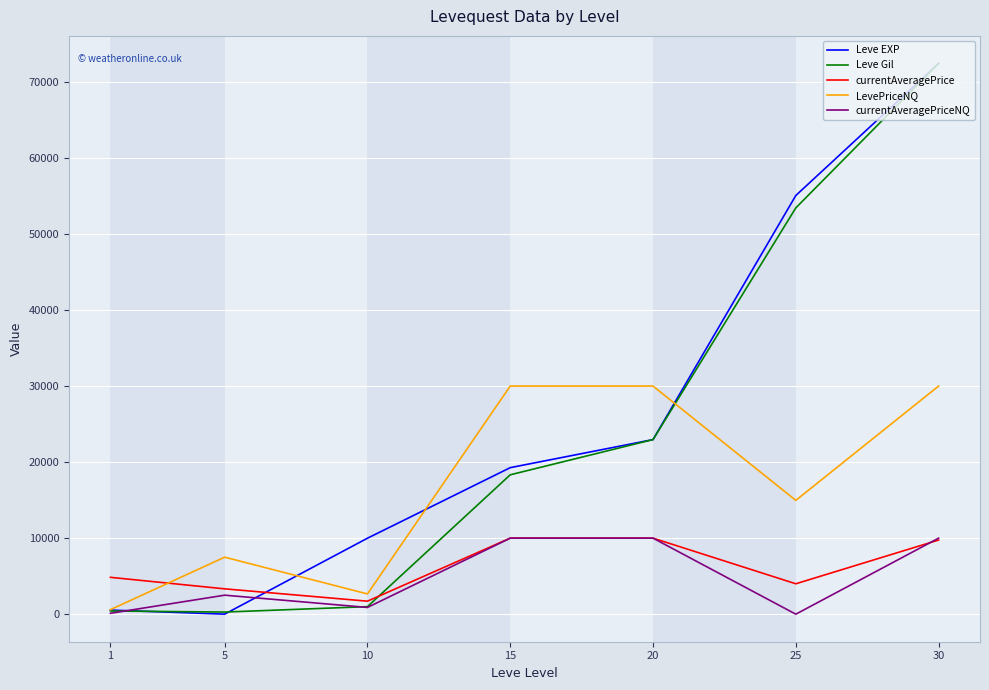

At which category is the sum across all series the highest?

30